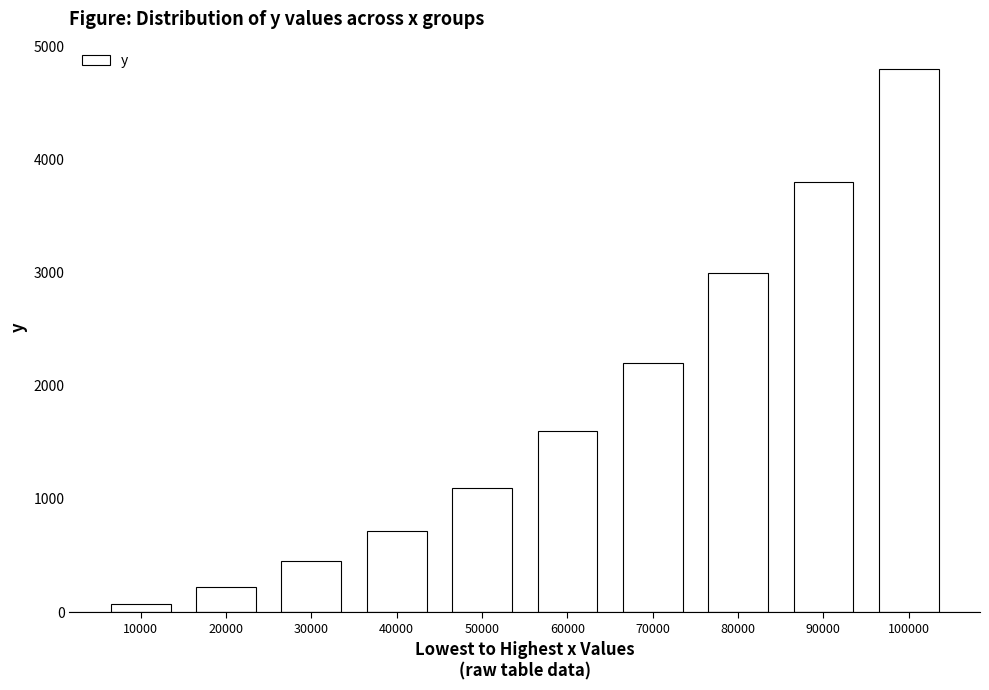

How many data points does each series have?

10